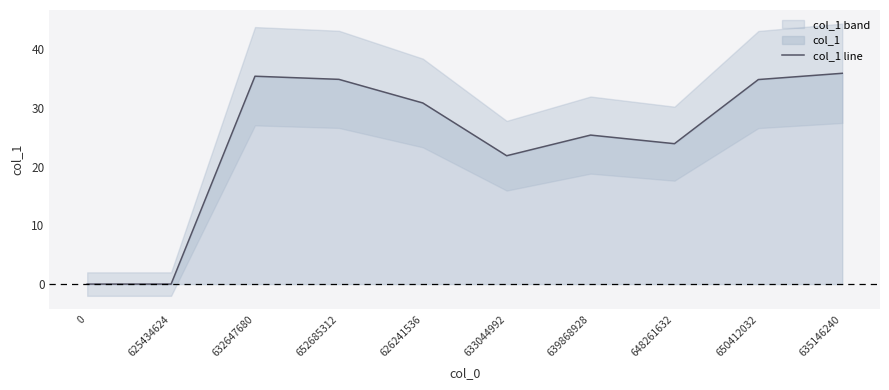

Does the chart have visible grid lines?

No